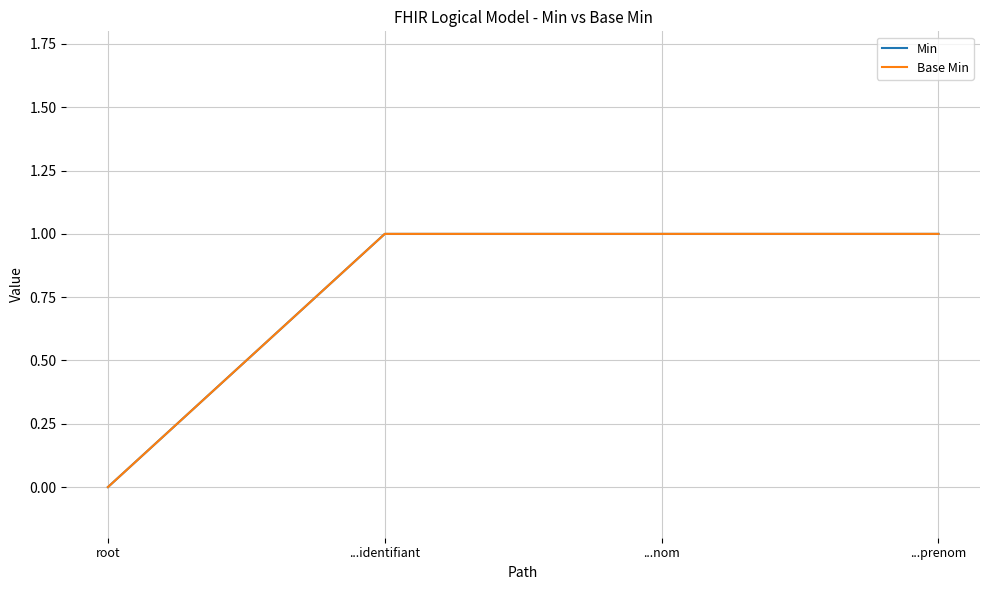

What is the difference between the maximum and minimum values in the Base Min series?

1